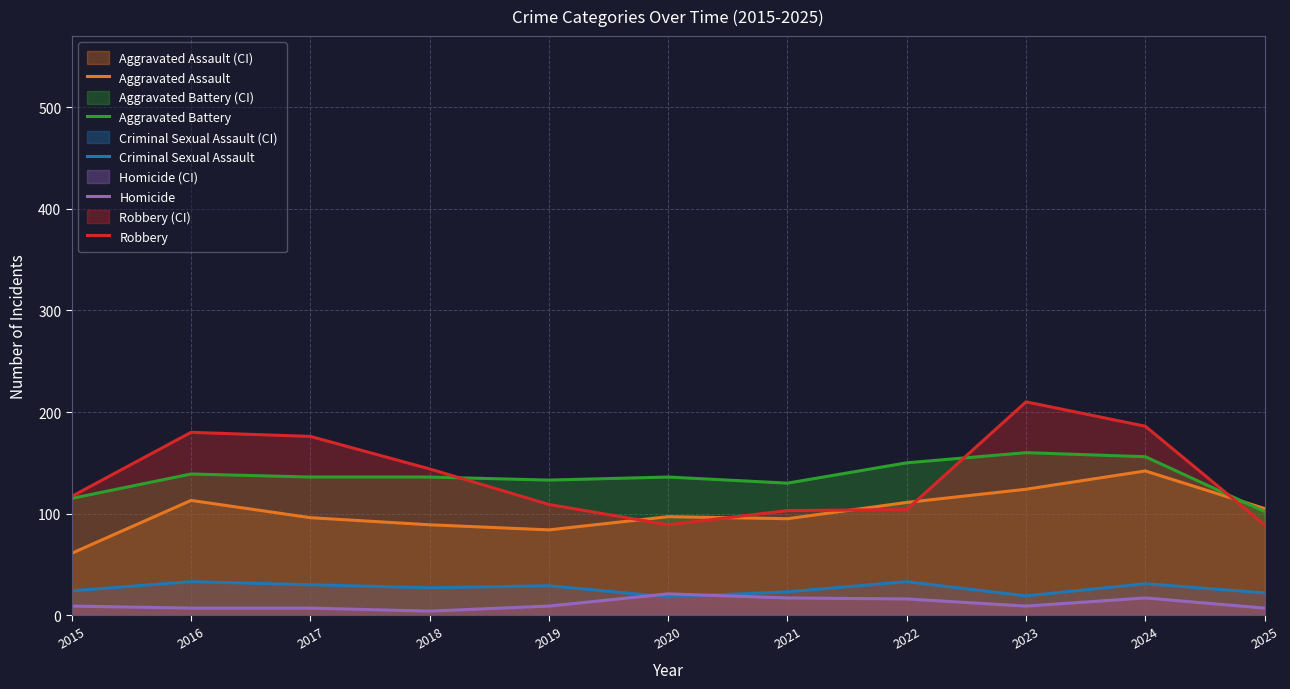

How many interior local valleys does the Robbery series have?

1